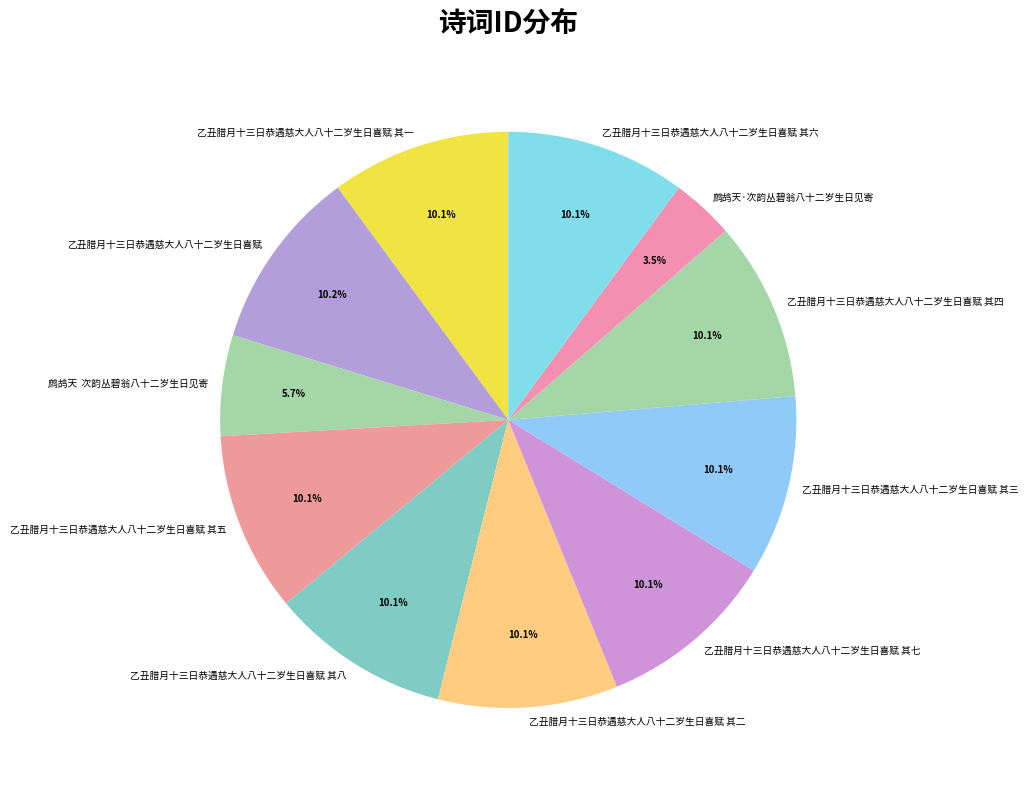

How much of the chart is everything except 乙丑腊月十三日恭遇慈大人八十二岁生日喜赋 其六?

89.9%